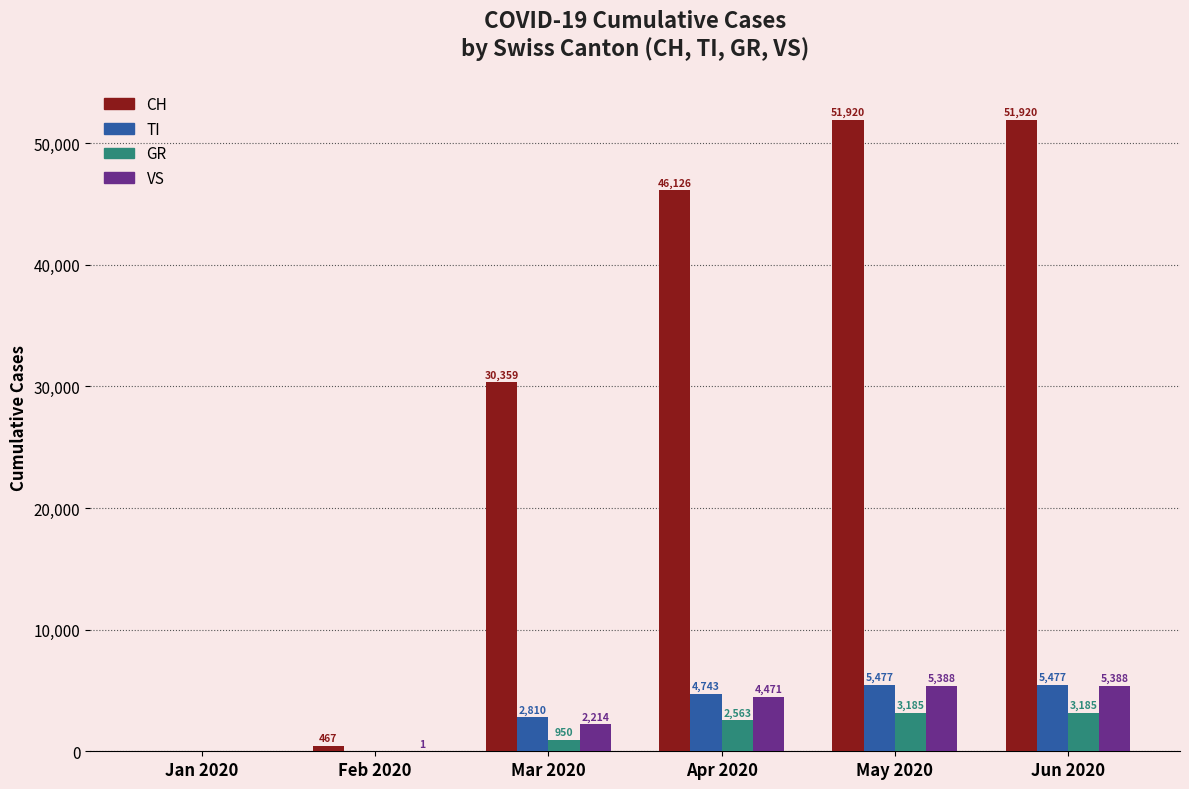

Is the value of TI at Apr 2020 greater than the value of VS at Jan 2020?

Yes